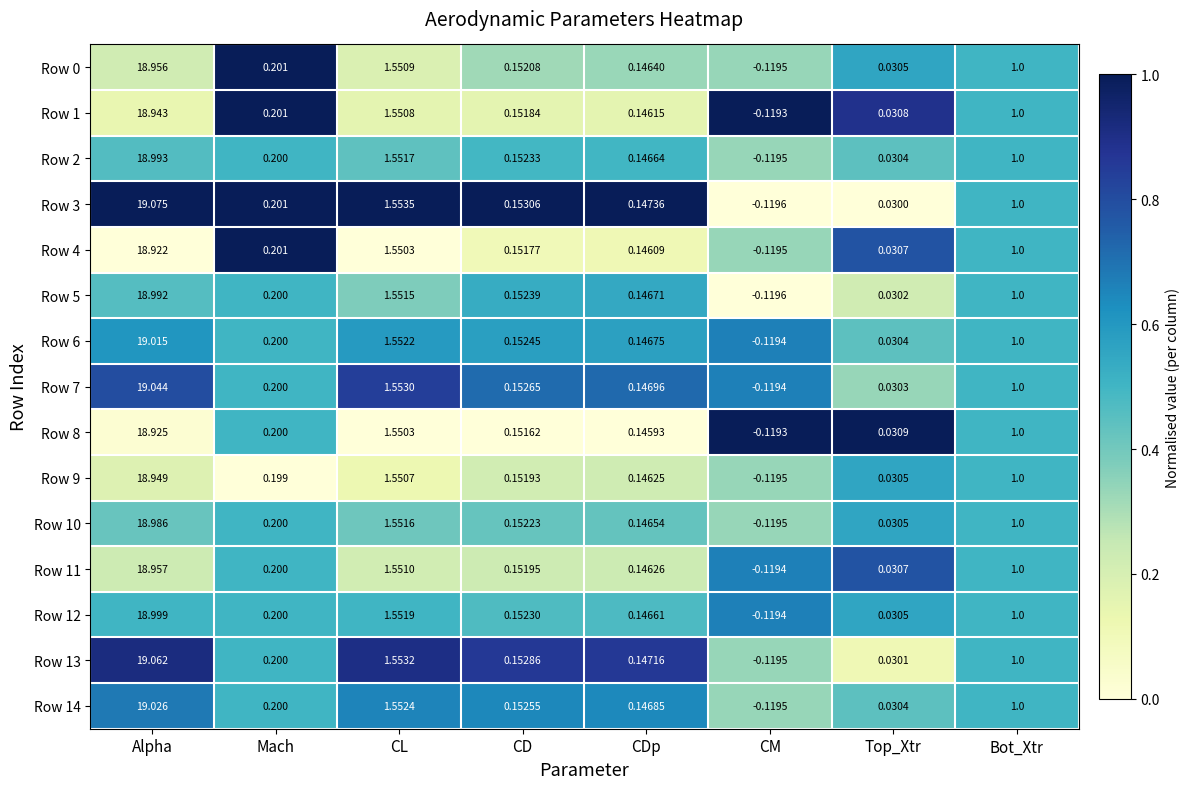

List the labels in order of Row 0 value, largest first.

Alpha, CL, Bot_Xtr, Mach, CD, CDp, Top_Xtr, CM